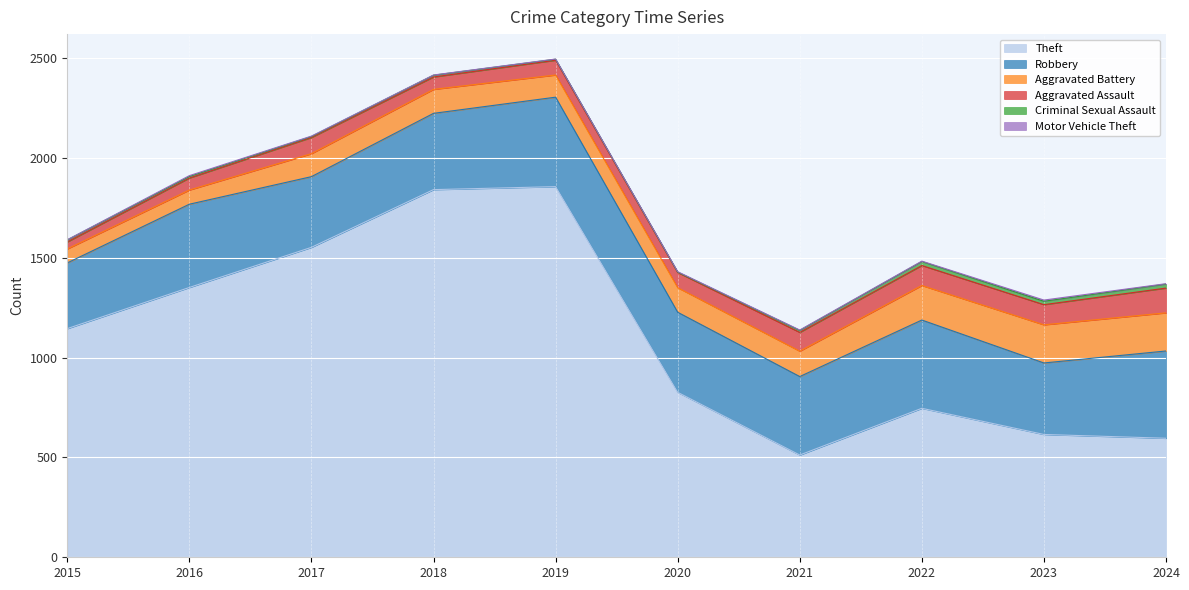

Which label corresponds to the largest value in the chart?

2019